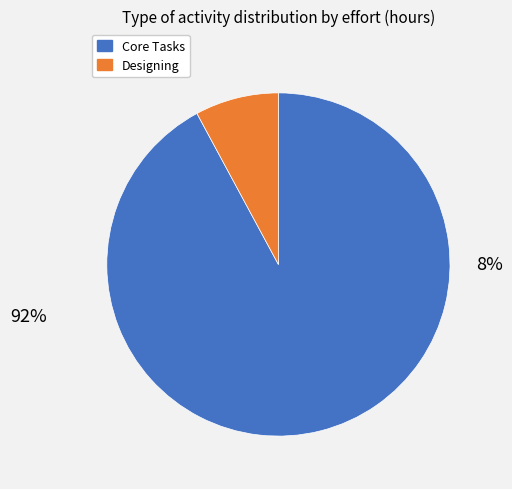

What percentage is the Designing slice, to the nearest percent?

8%